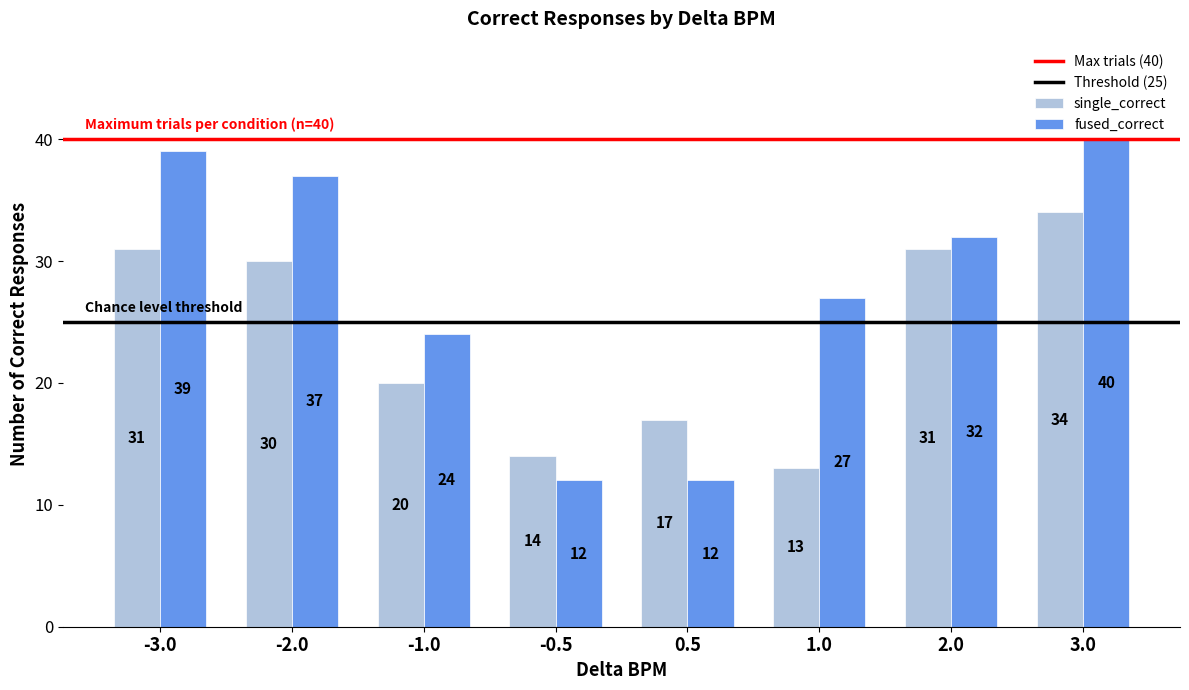

What is the highest value of the single_correct series?

34